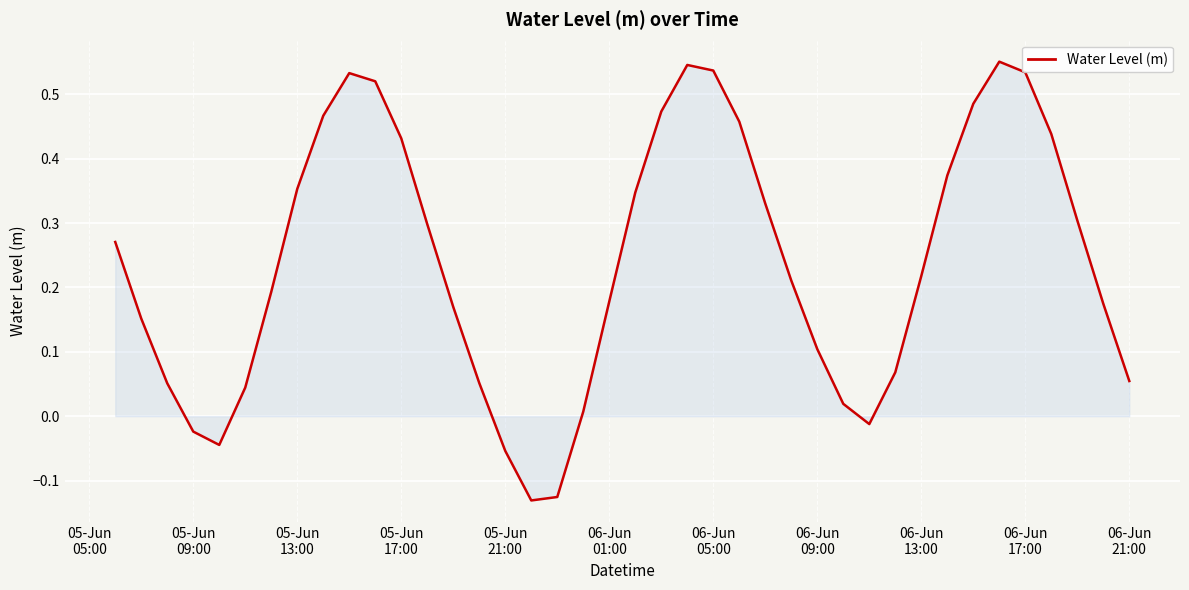

What is the difference between the maximum and minimum values?

0.7